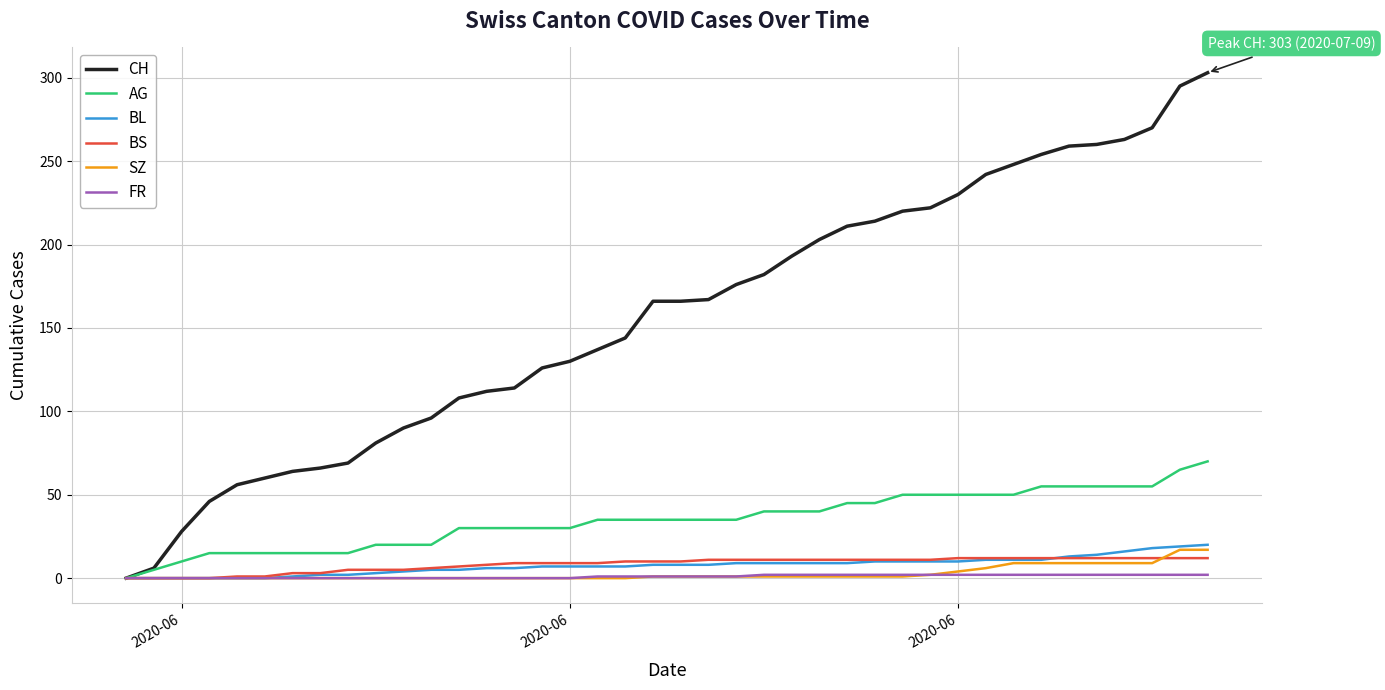

What is the difference between the second highest and second lowest values in the FR series?

2